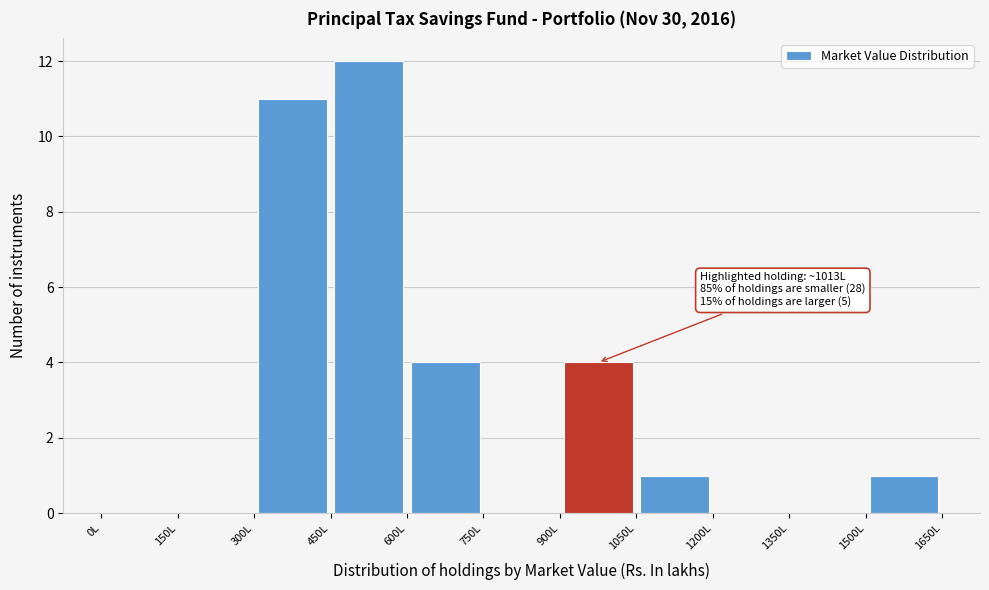

Which range on the x-axis has the tallest bar?

450 to 600